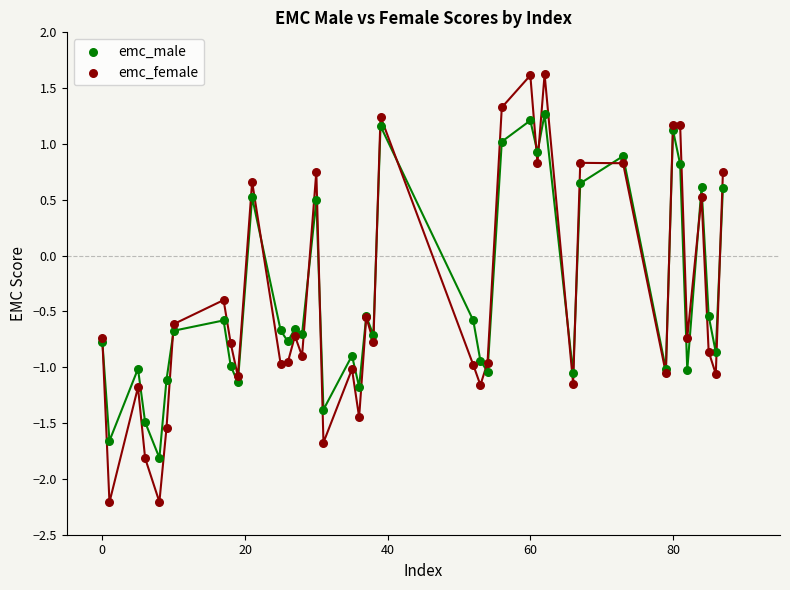

Which series contains the lowest Y value?

emc_female